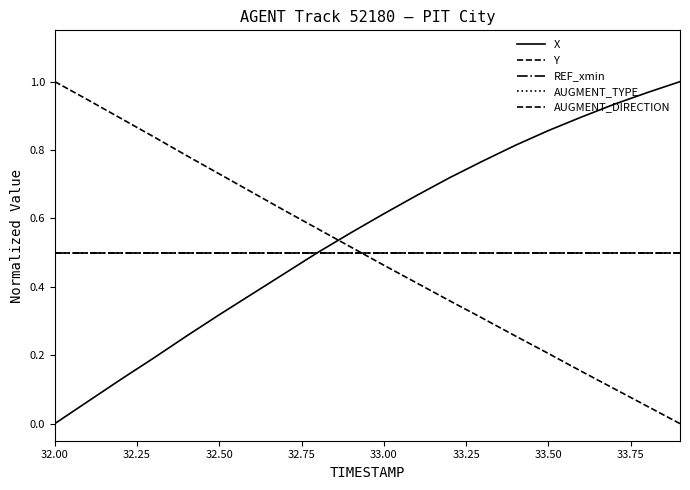

Where is X nearest to the value 0?

32.00